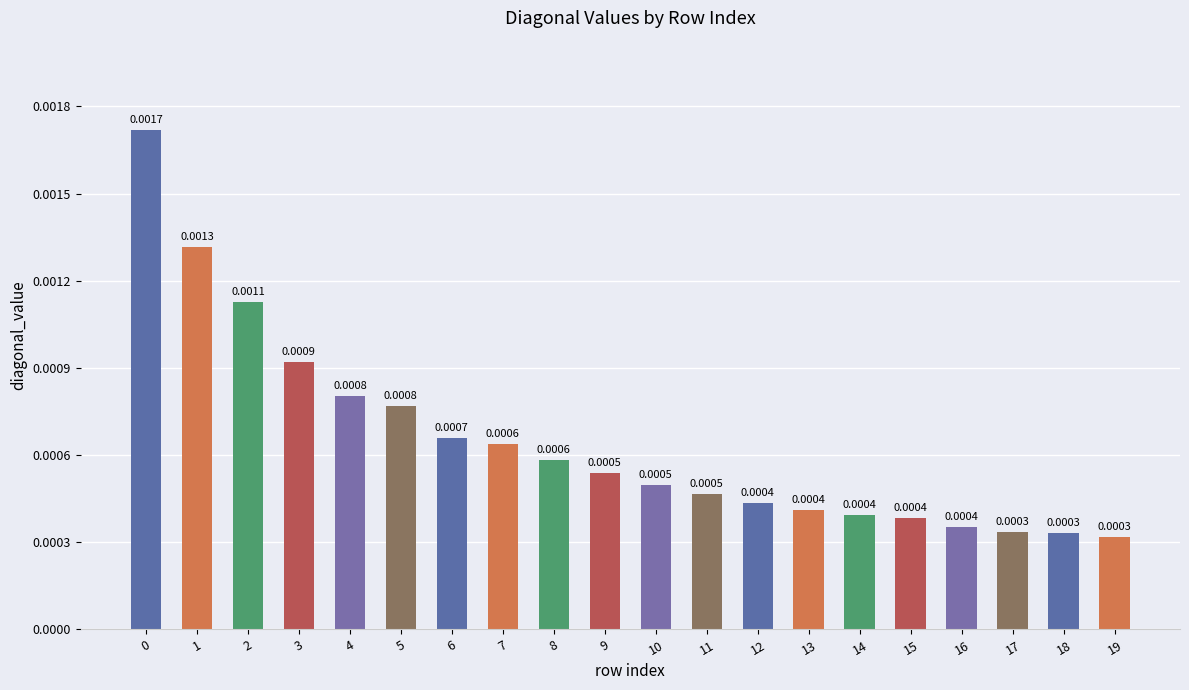

Between 5 and 19, which is larger?

5